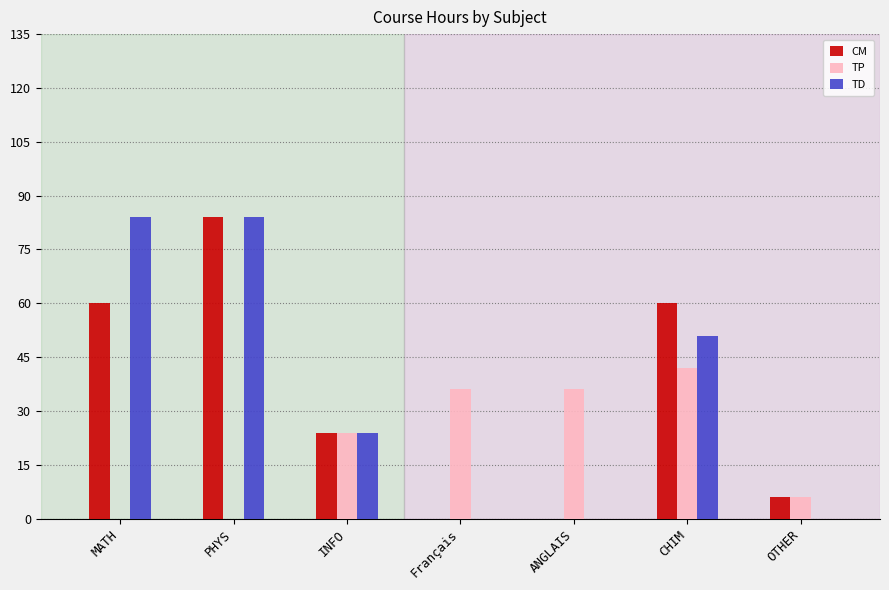

What is the total value across all series at CHIM?

153